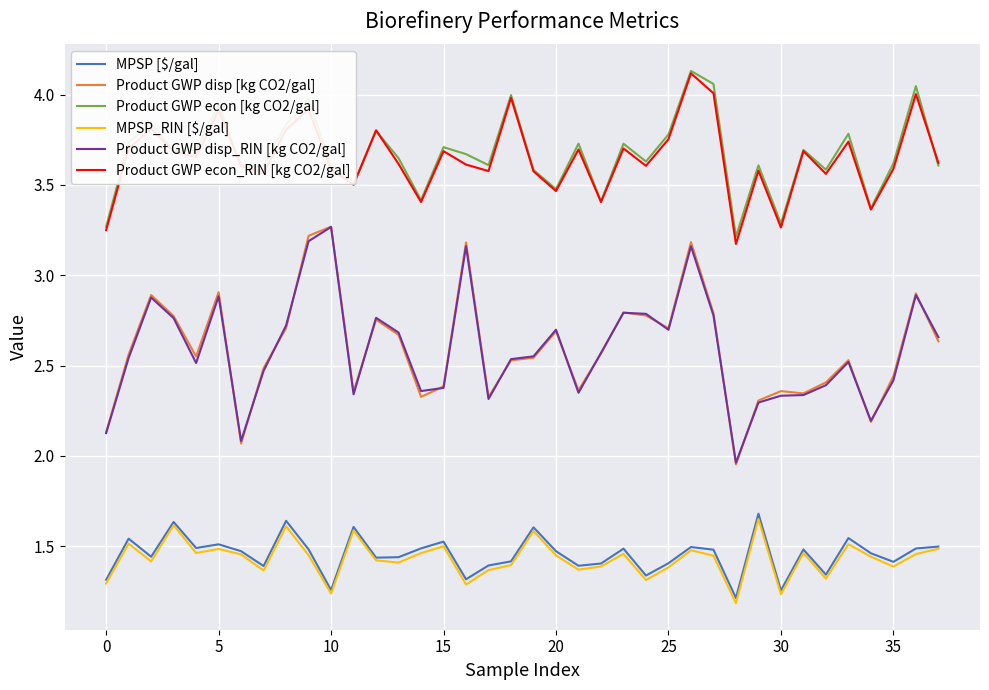

True or false: MPSP_RIN [$/gal] and Product GWP econ_RIN [kg CO2/gal] intersect in this chart.

False